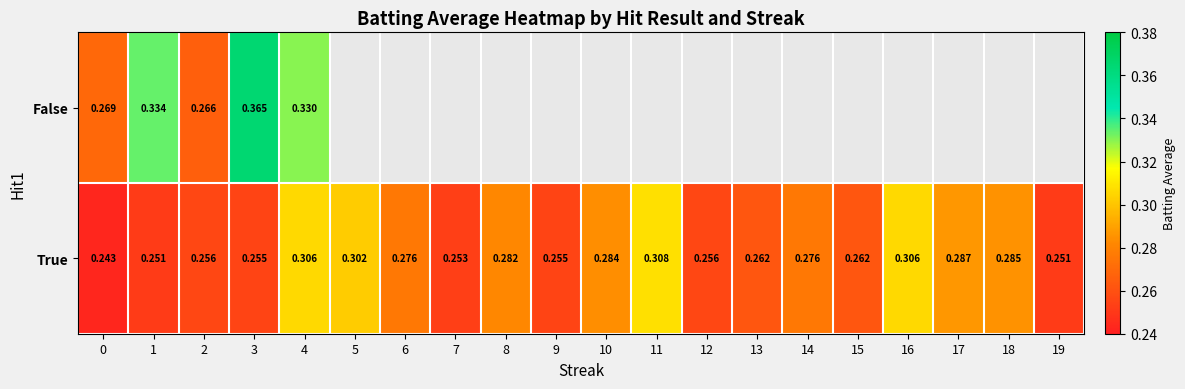

Between 3 and 4, which series saw the biggest shift?

True